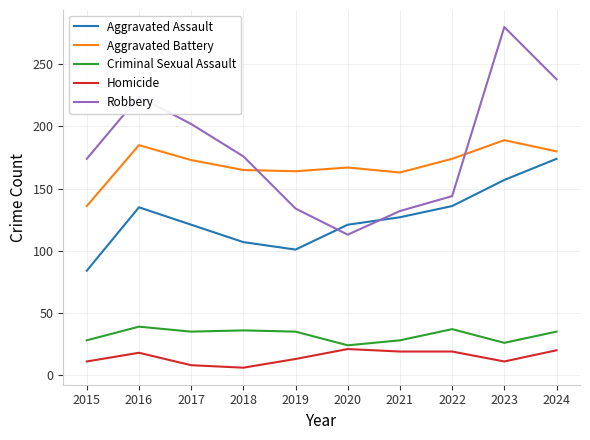

Does the chart have visible grid lines?

Yes